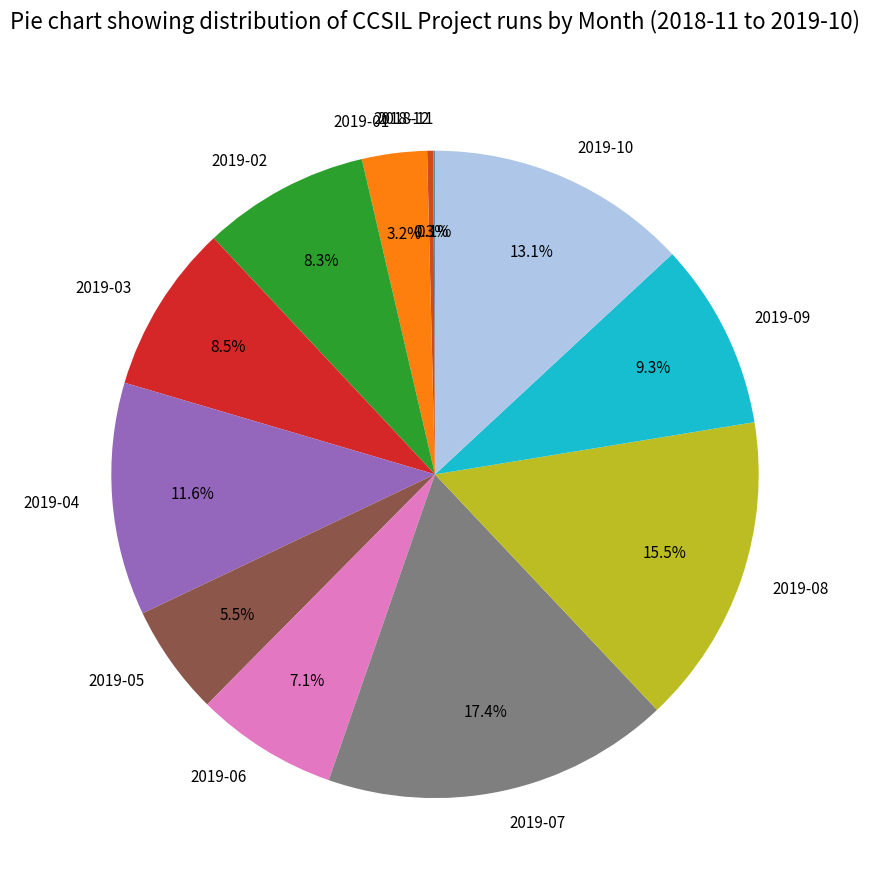

To the nearest percent, what is the average slice percentage?

8%